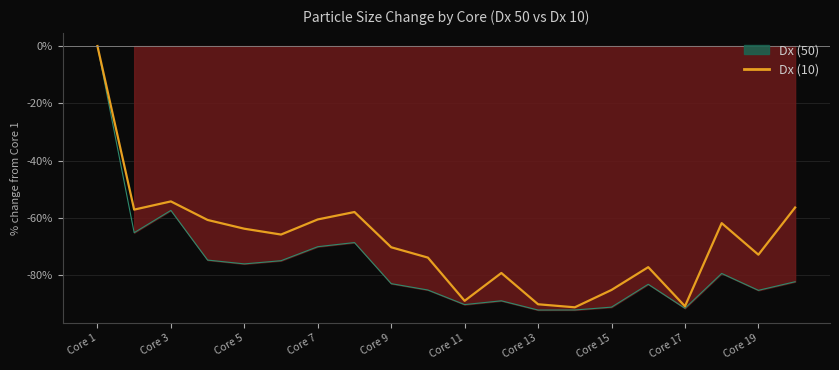

At which label is Dx (10) closest to -45?

Core 3